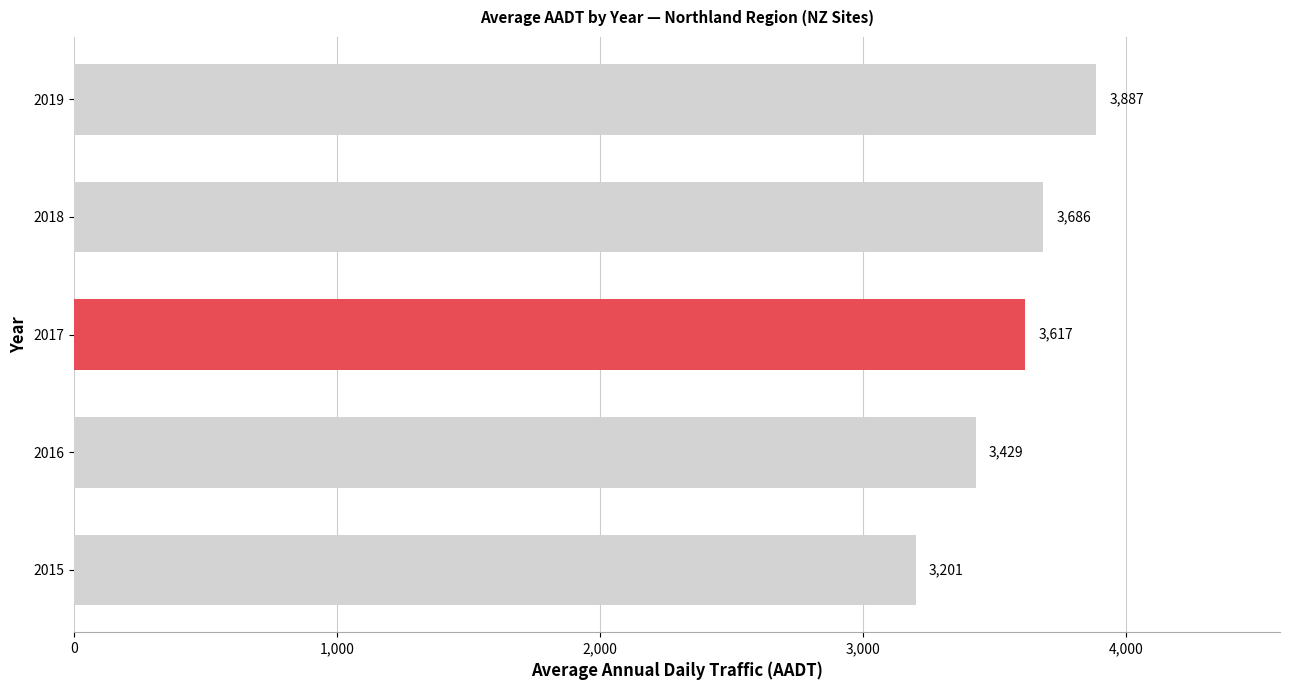

What is the change in value from 2016 to 2017?

+188